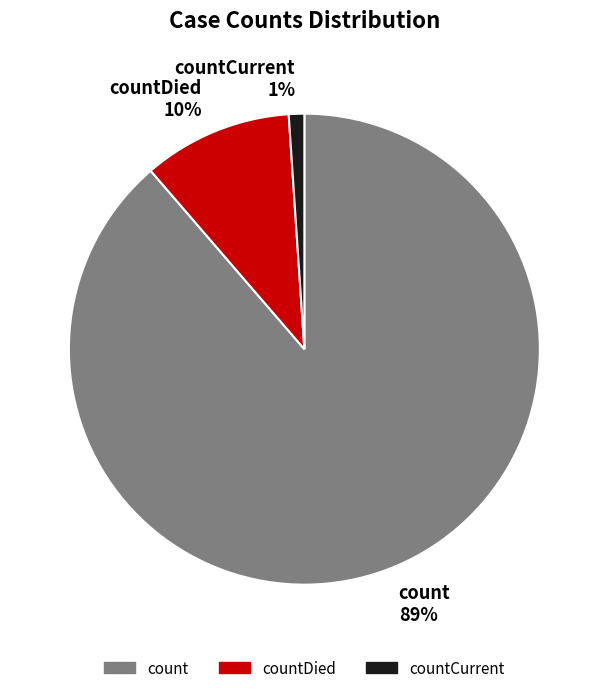

To the nearest percent, what is the difference between the countCurrent 1% and countDied 10% slice percentages?

9%